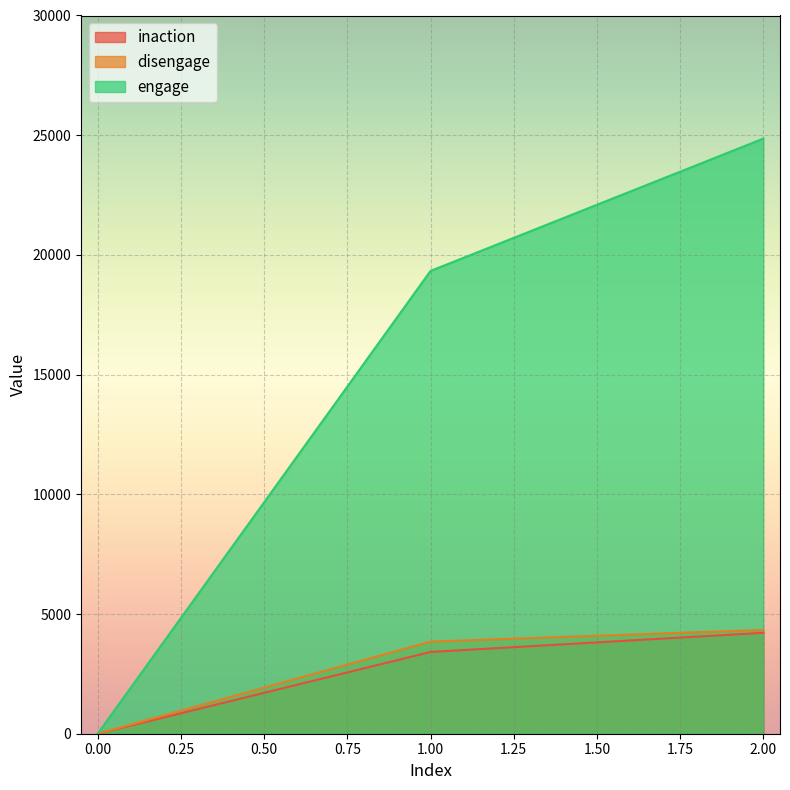

What is the sum of the inaction values at 2 and 1?

7630